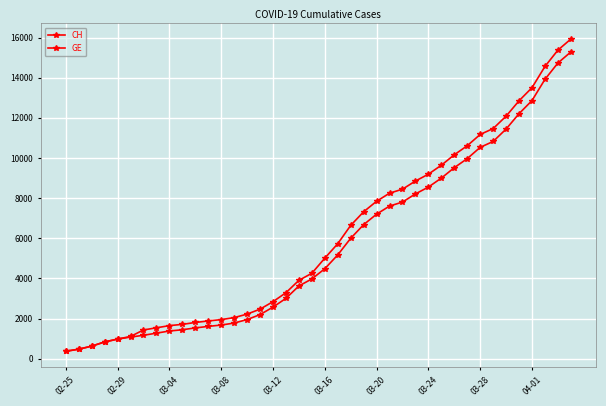

Which series has the widest spread of values?

CH